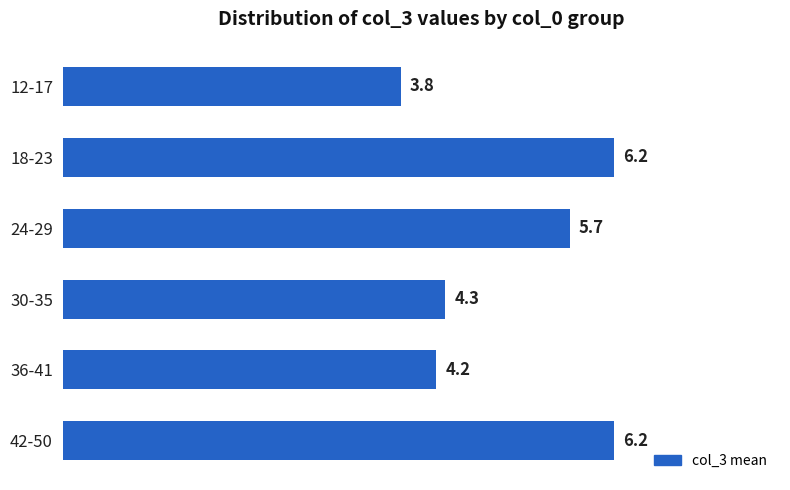

What is the minimum value shown in the chart?

3.8